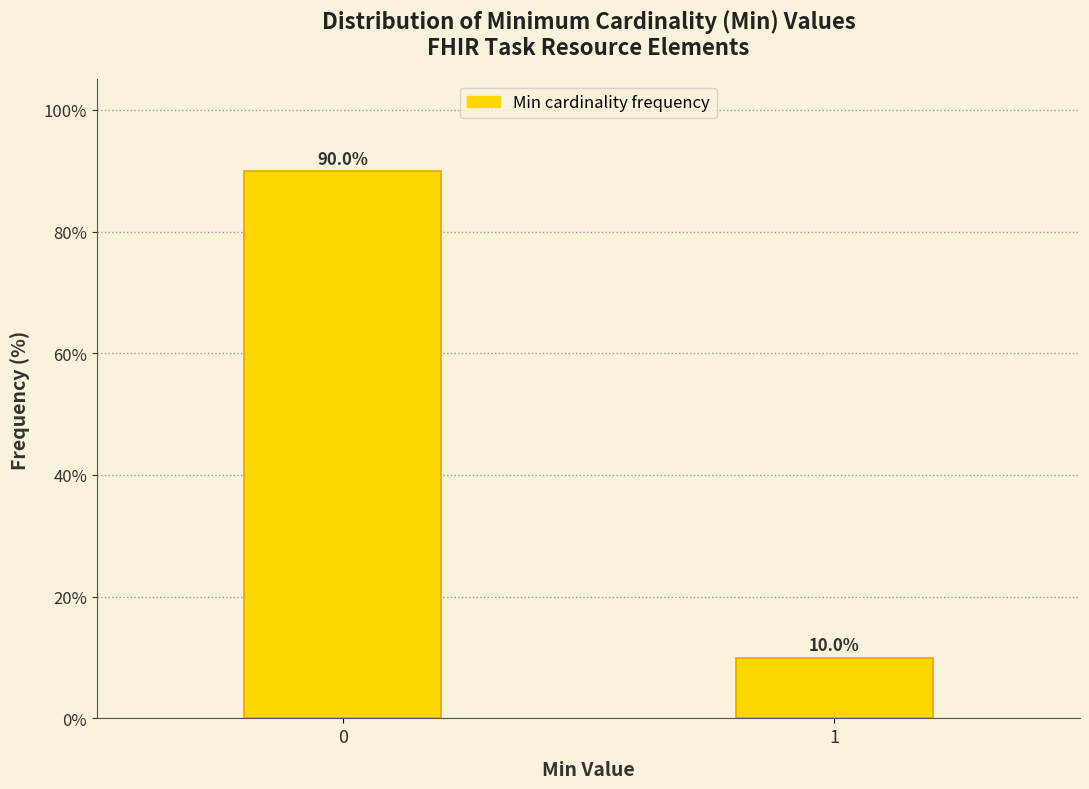

Reading left to right, what are all the values shown in this chart?

90	10